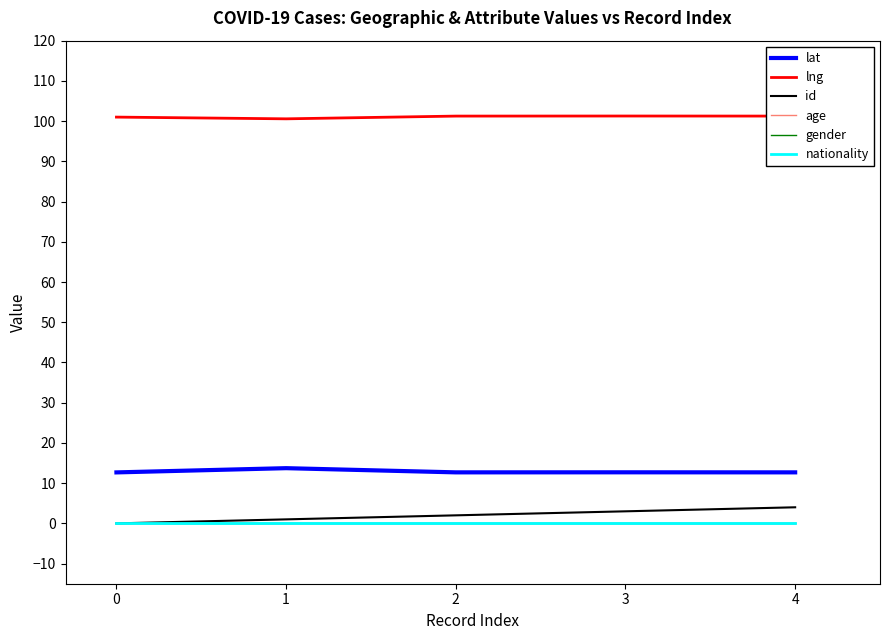

Reading left to right, extract all data points from this chart.

lat: 12.7	13.7	12.7	12.7	12.7
lng: 101.0	100.6	101.2	101.3	101.3
id: 0.0	1.0	2.0	3.0	4.0
age: 0.0	0.0	0.0	0.0	0.0
gender: 0.0	0.0	0.0	0.0	0.0
nationality: 0.0	0.0	0.0	0.0	0.0